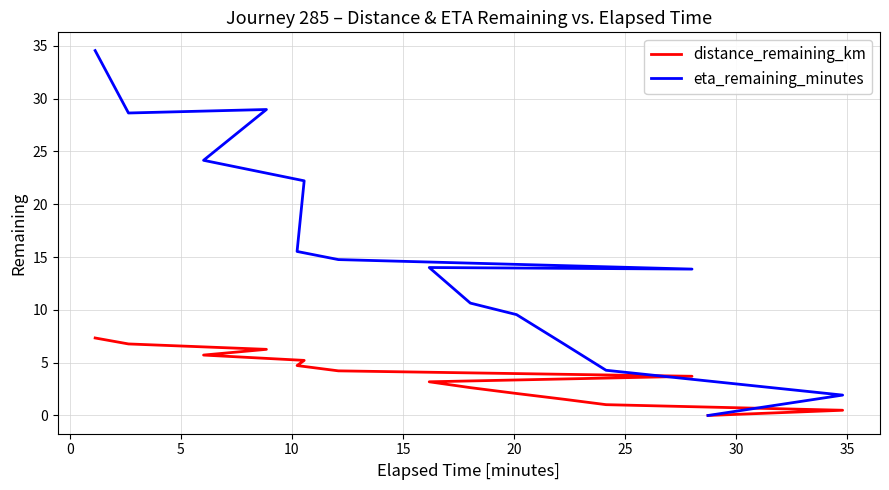

What is the maximum value shown in the chart?

34.5